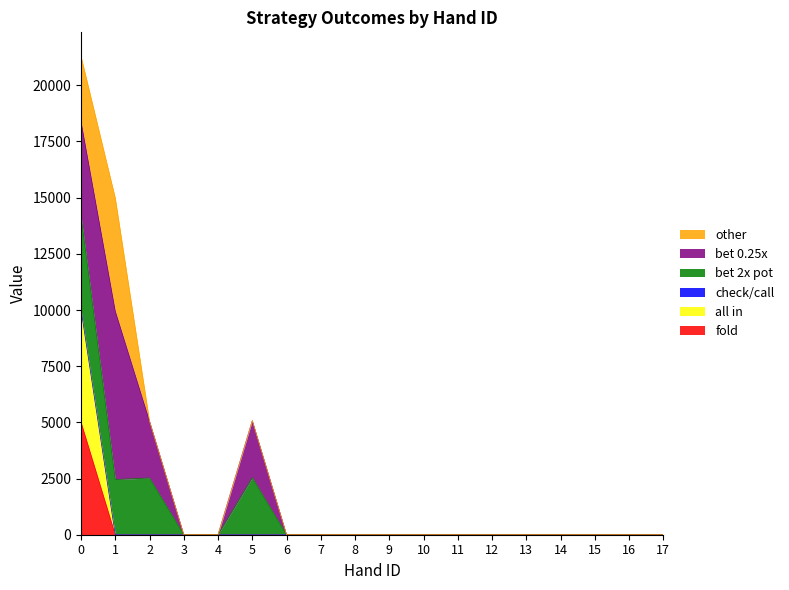

True or false: all in has a value of -5916 at 5.

False